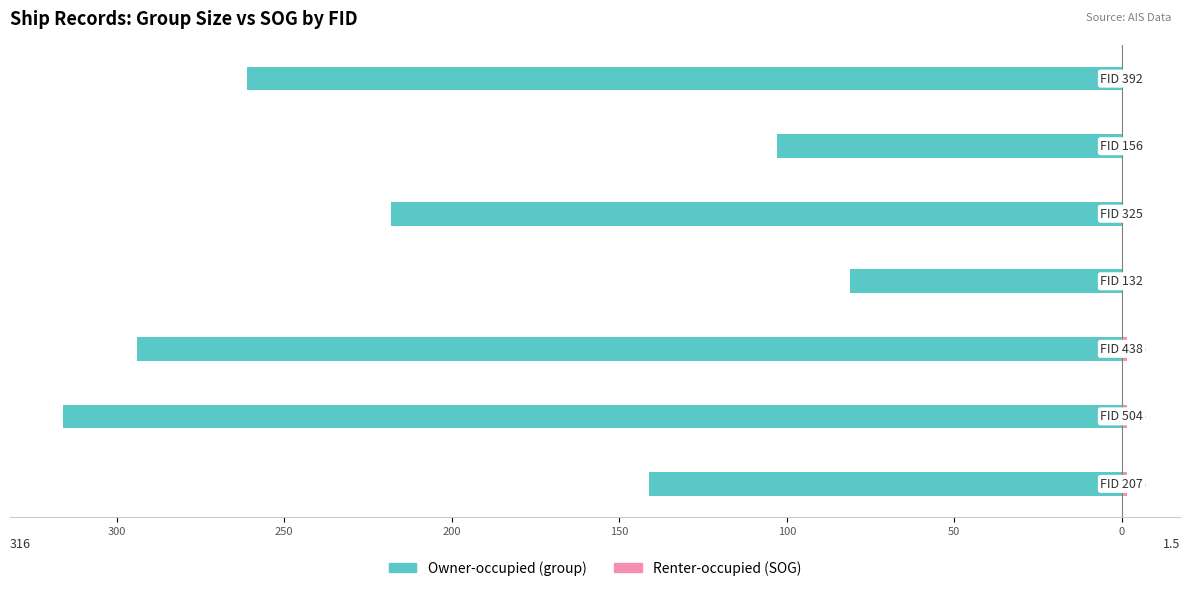

How many bars are there in each group?

2